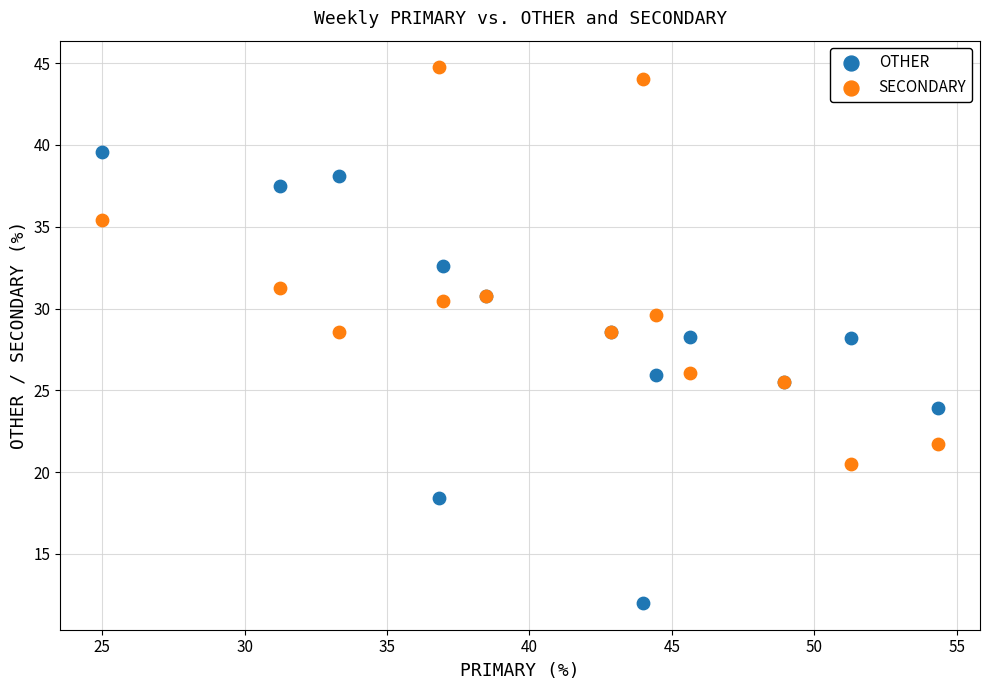

Which series reaches the minimum Y coordinate?

OTHER